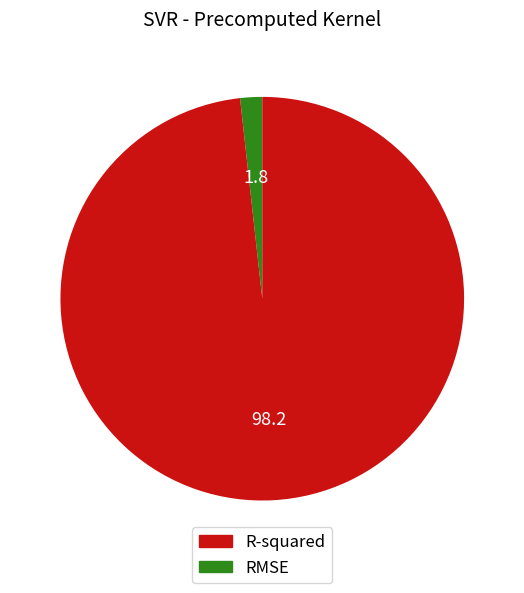

Is the sum of RMSE and R-squared greater than half?

Yes